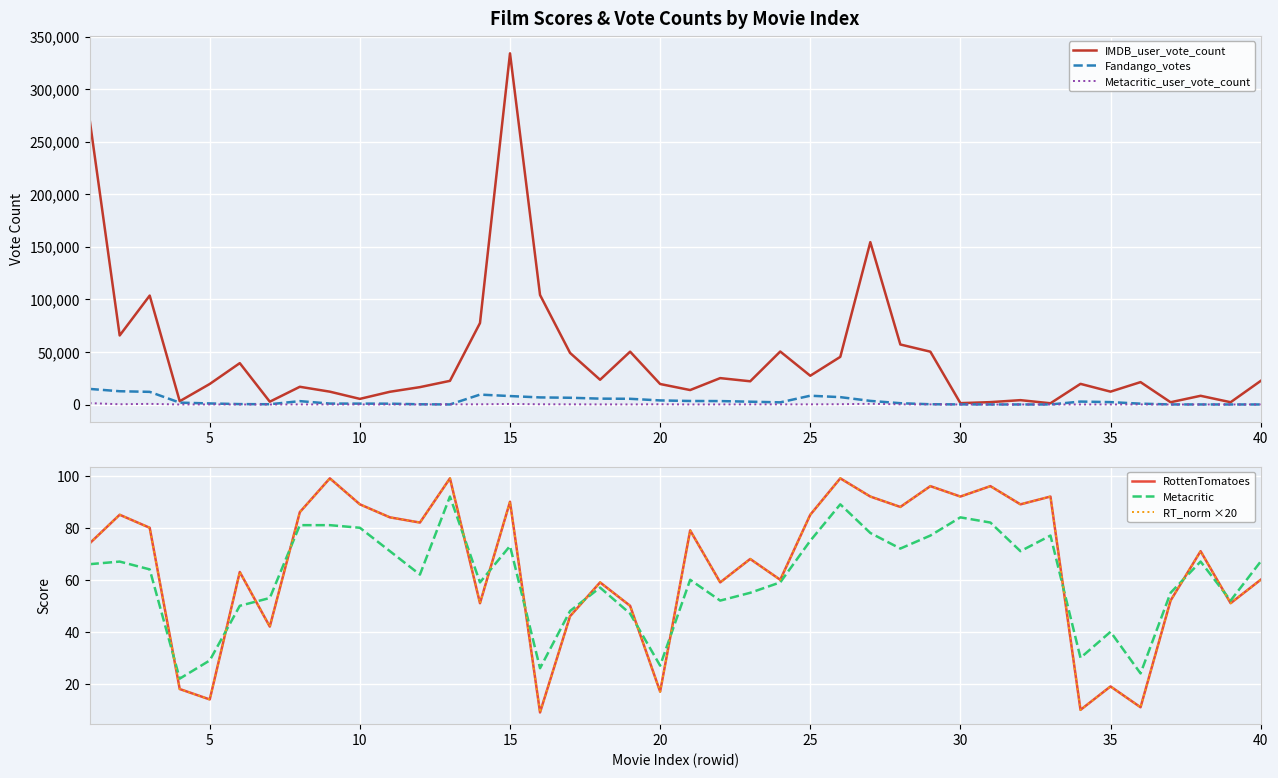

How many values in the Fandango_votes series exceed 2066?

19